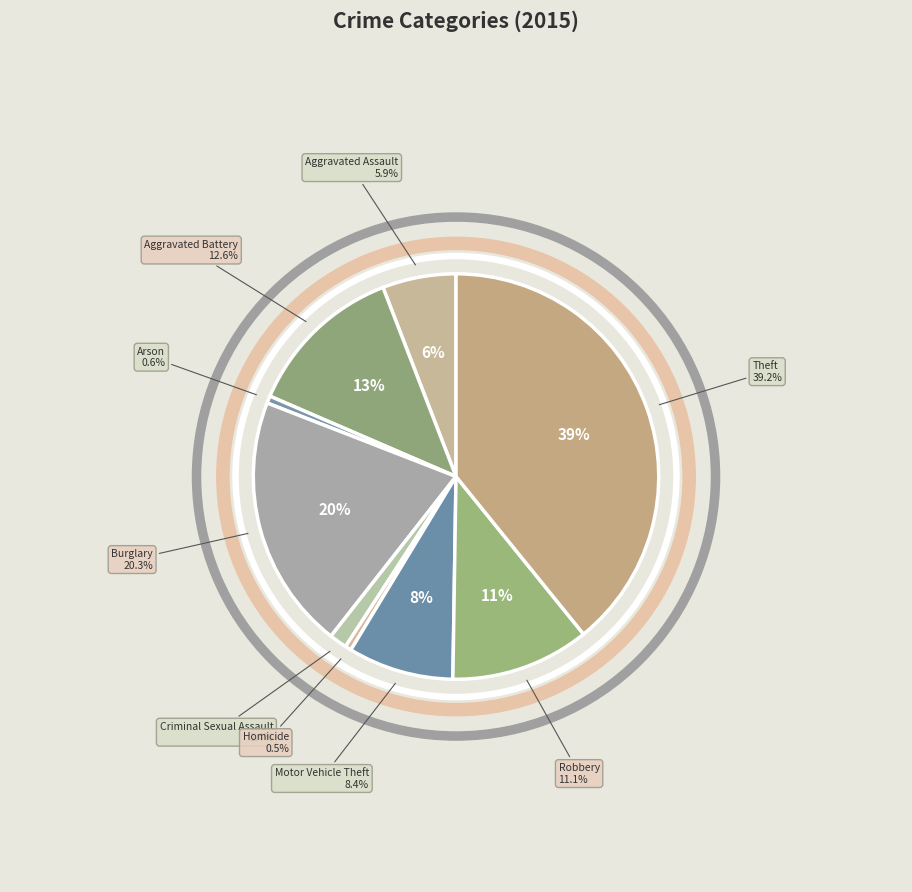

To the nearest percent, what portion does Aggravated Assault represent?

6%